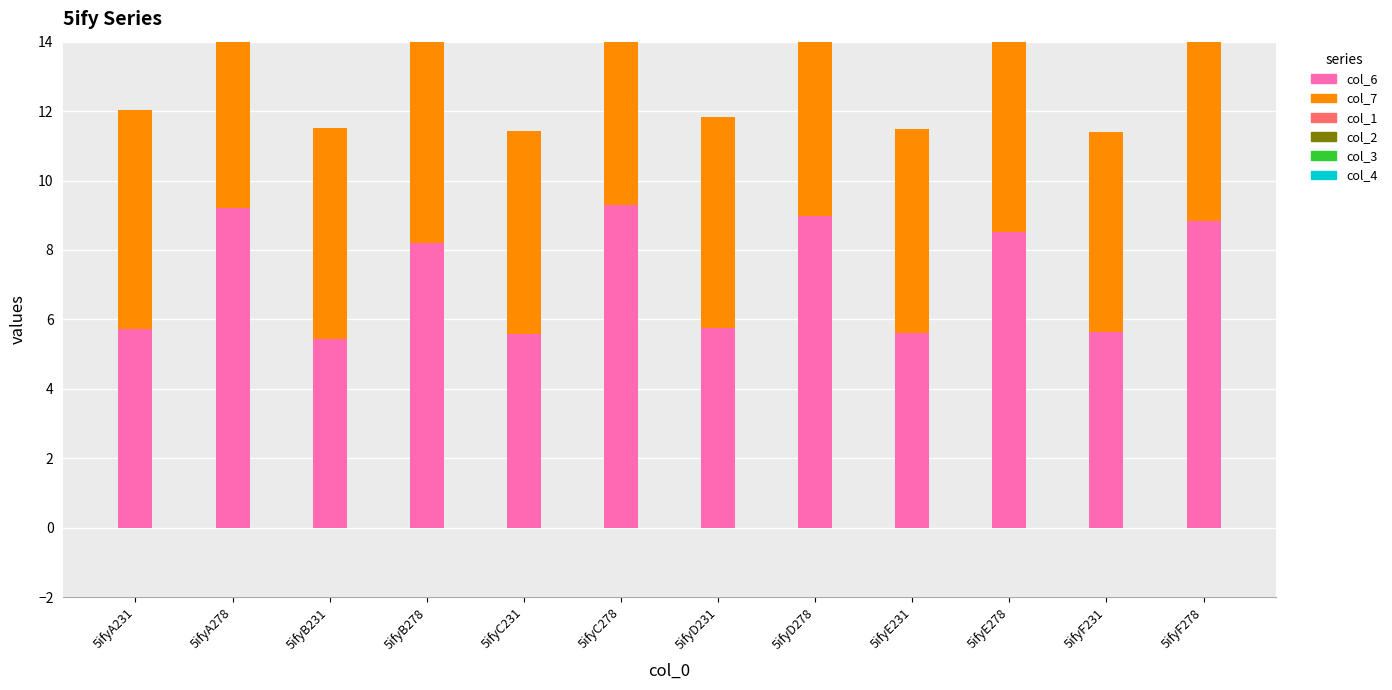

Which has a higher value, 5ifyD231 or 5ifyD278?

5ifyD278